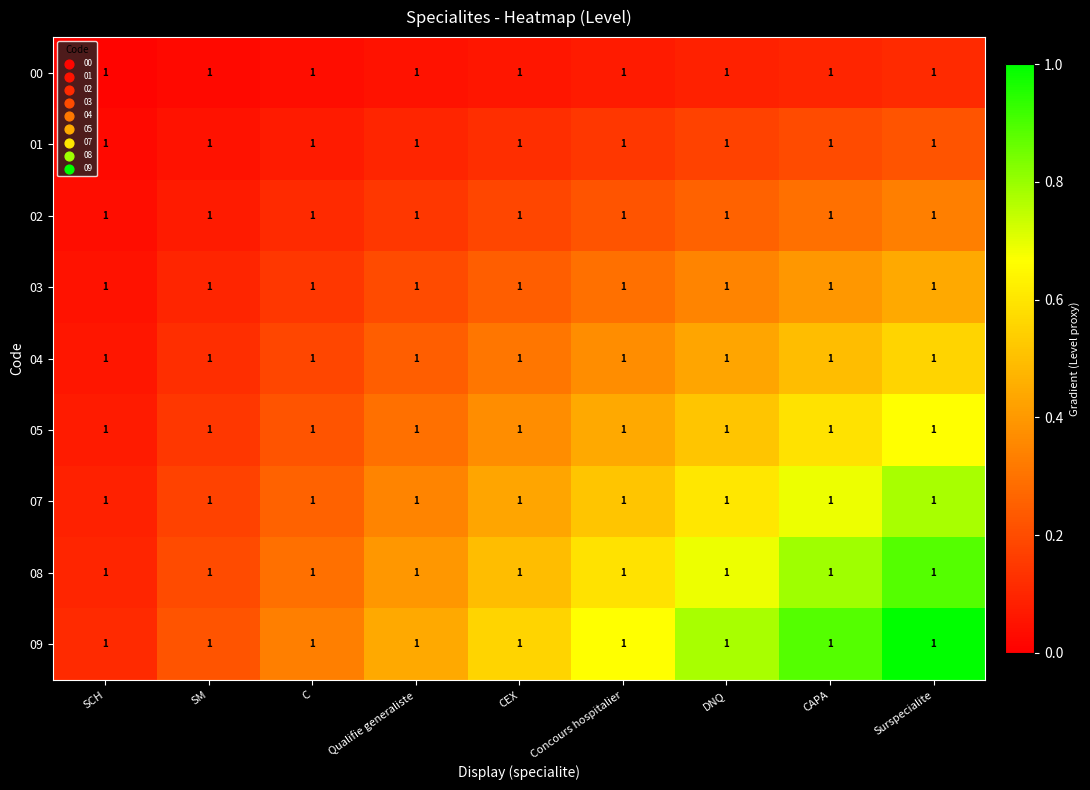

What is the average value of the 00 series?

0.1